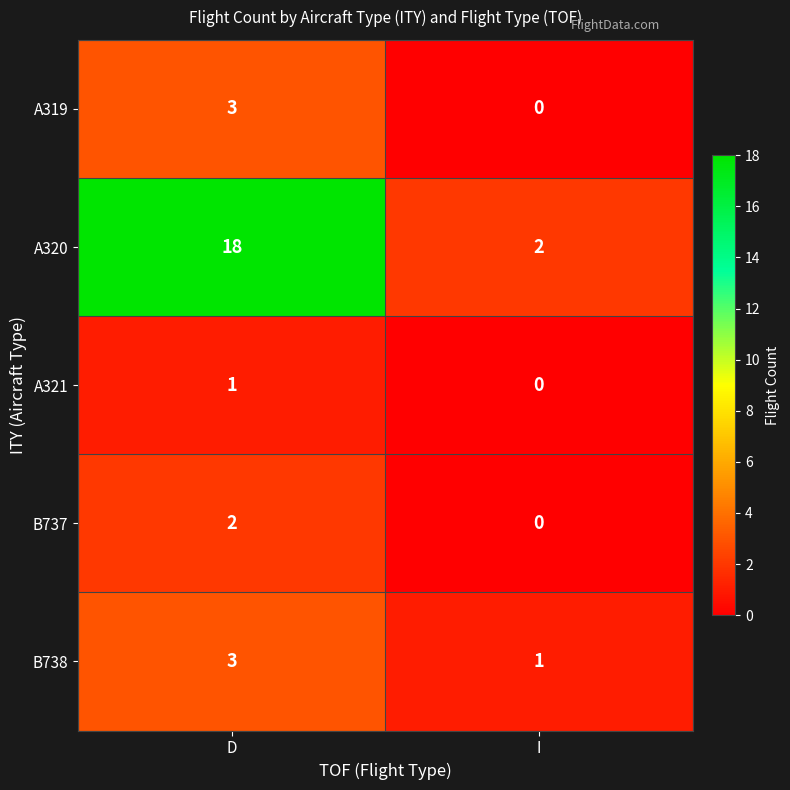

Which series has the largest total across all categories?

A320